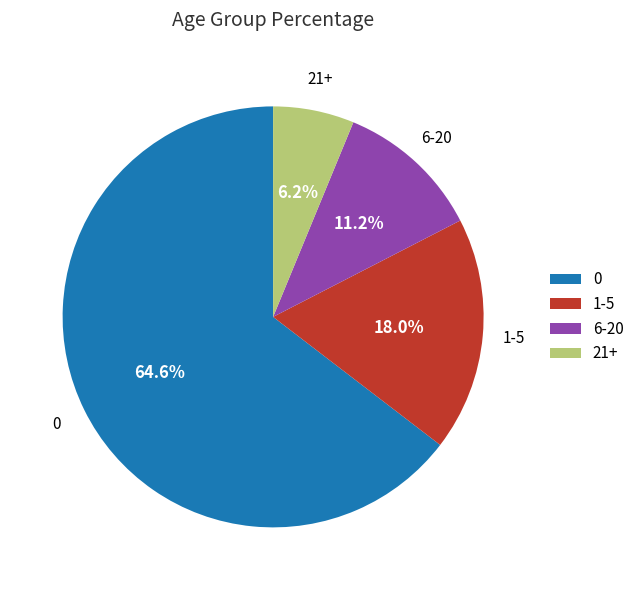

Is it true that 0 is 1% of the pie?

False